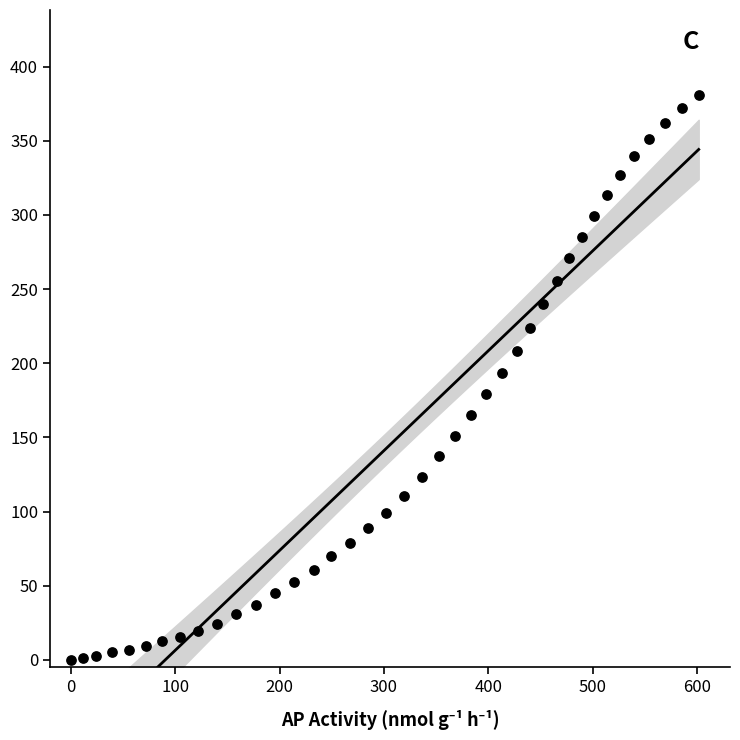

What is the range of Y values (max minus min)?

381.0